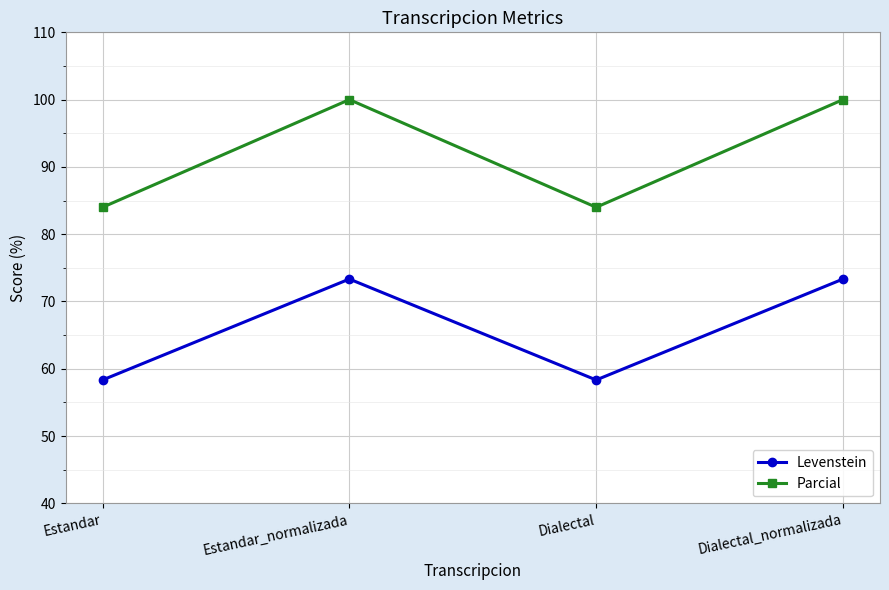

What is the sum of all Levenstein values?

263.3